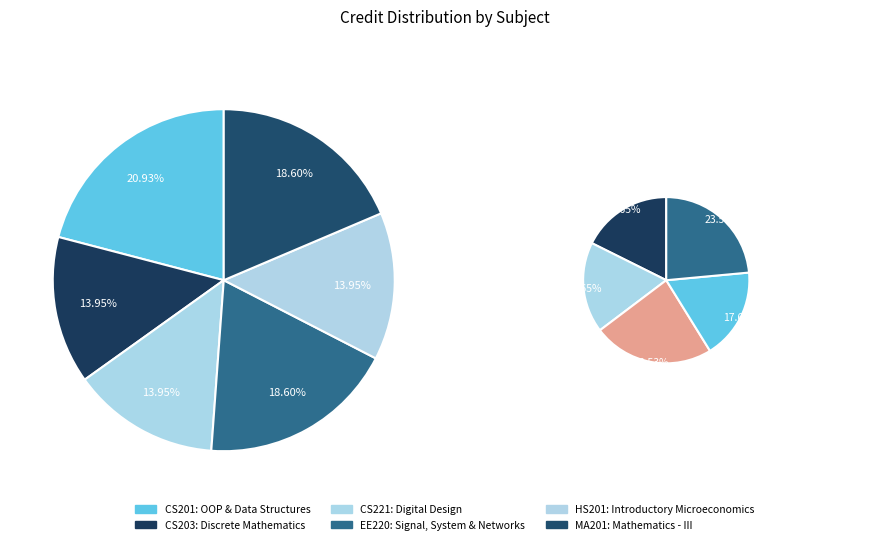

To the nearest percent, what is the difference between the MA201 and CS201 slice percentages?

2%